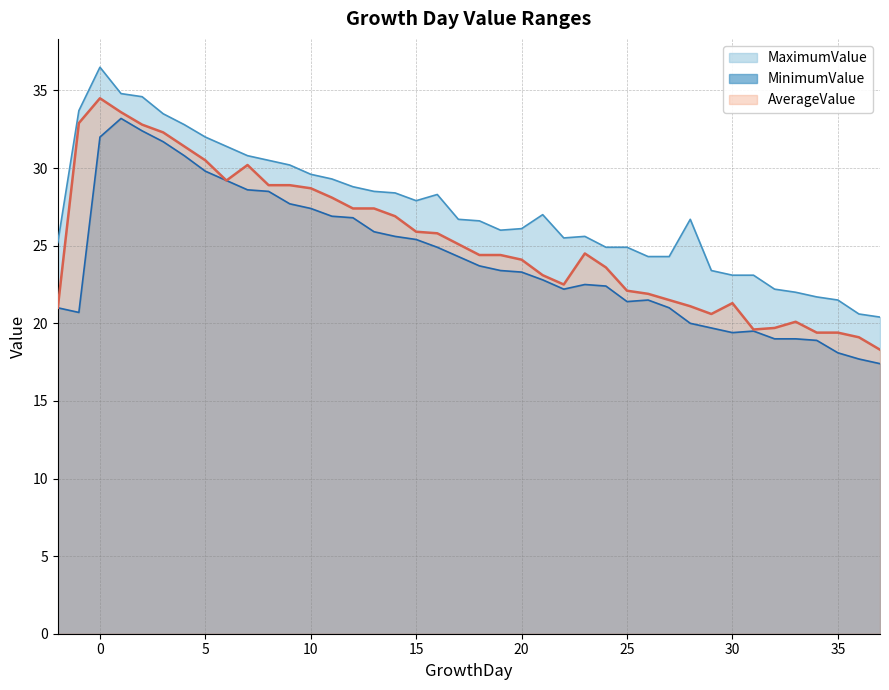

Which series has the largest total across all categories?

MaximumValue